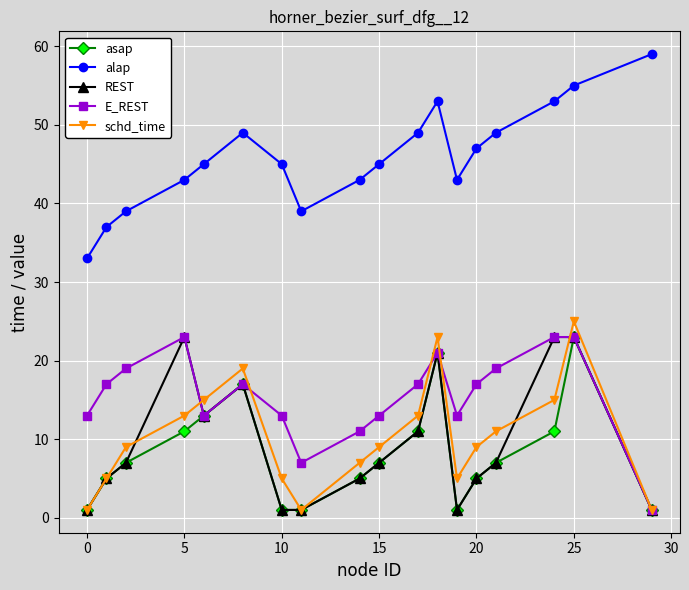

What is the difference between the second highest and second lowest values in the asap series?

20